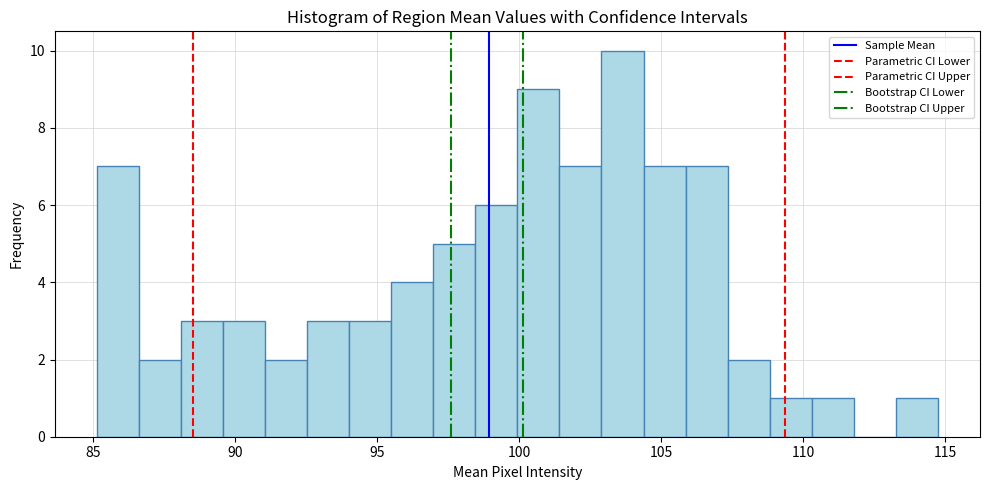

Around what value on the x-axis is the tallest bar? Give the approximate position of its centre, as read against the axis.

103.5